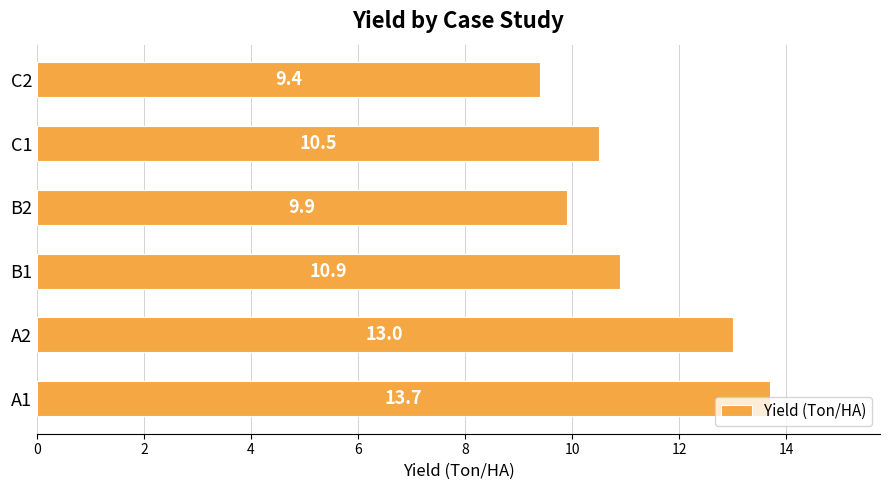

The value at B1 is 10.9. True or false?

True